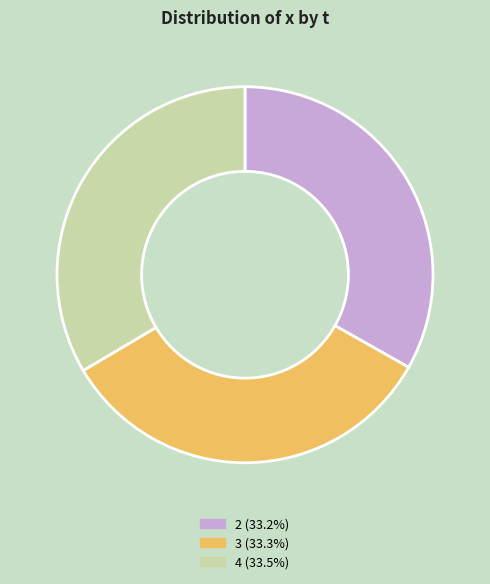

Combined, do 2 and 4 account for over 50%?

Yes